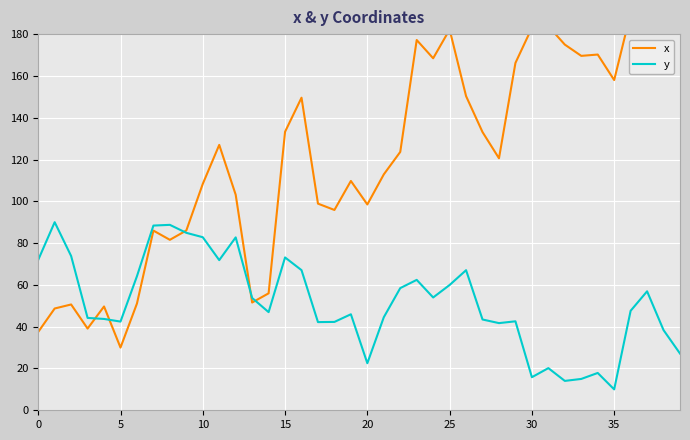

What is the total value across all series at 32?

189.0